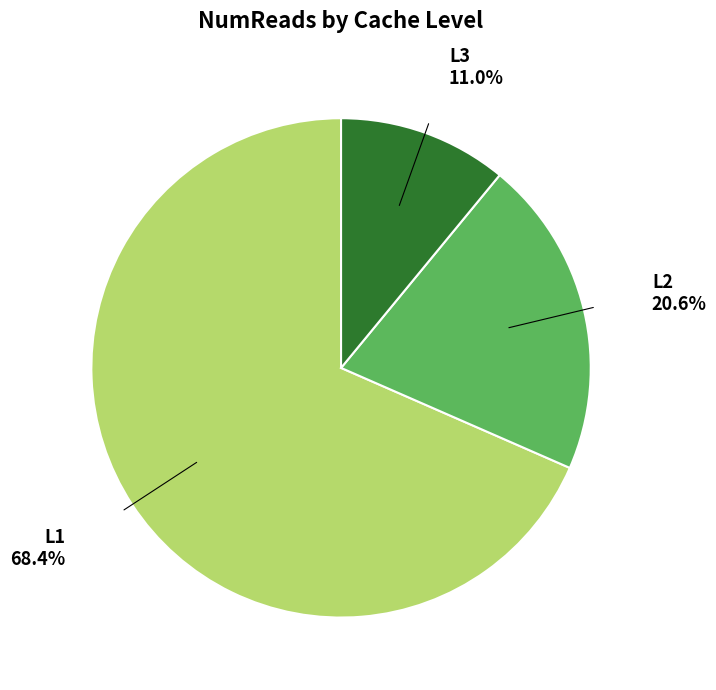

Does any single category account for the majority?

Yes